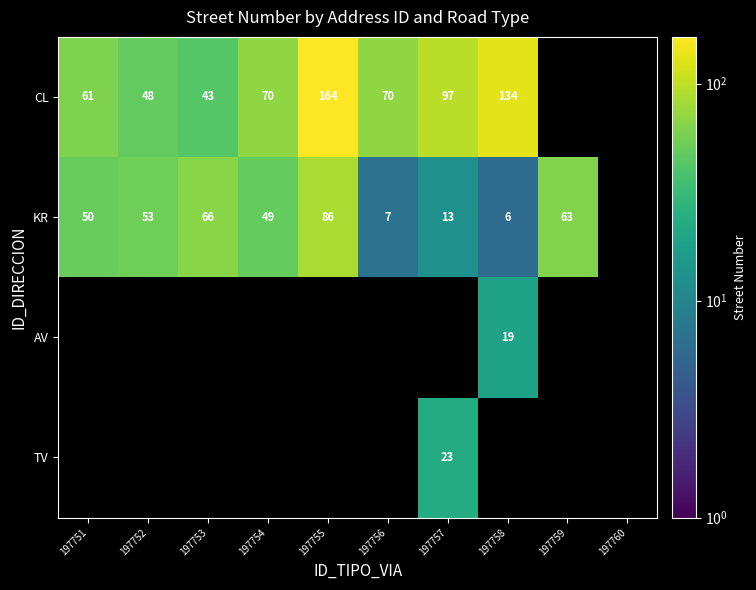

At how many categories does at least one series exceed 52?

9